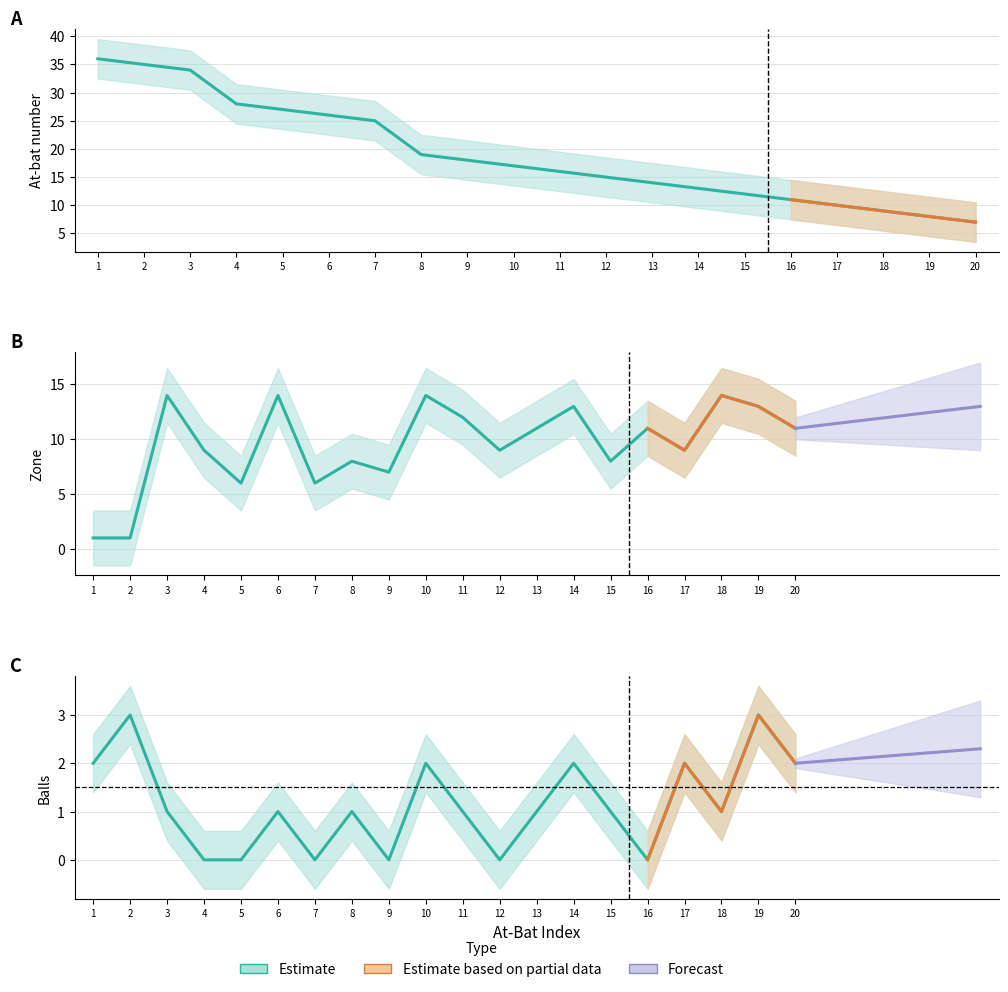

True or false: balls and at_bat_number intersect in this chart.

False